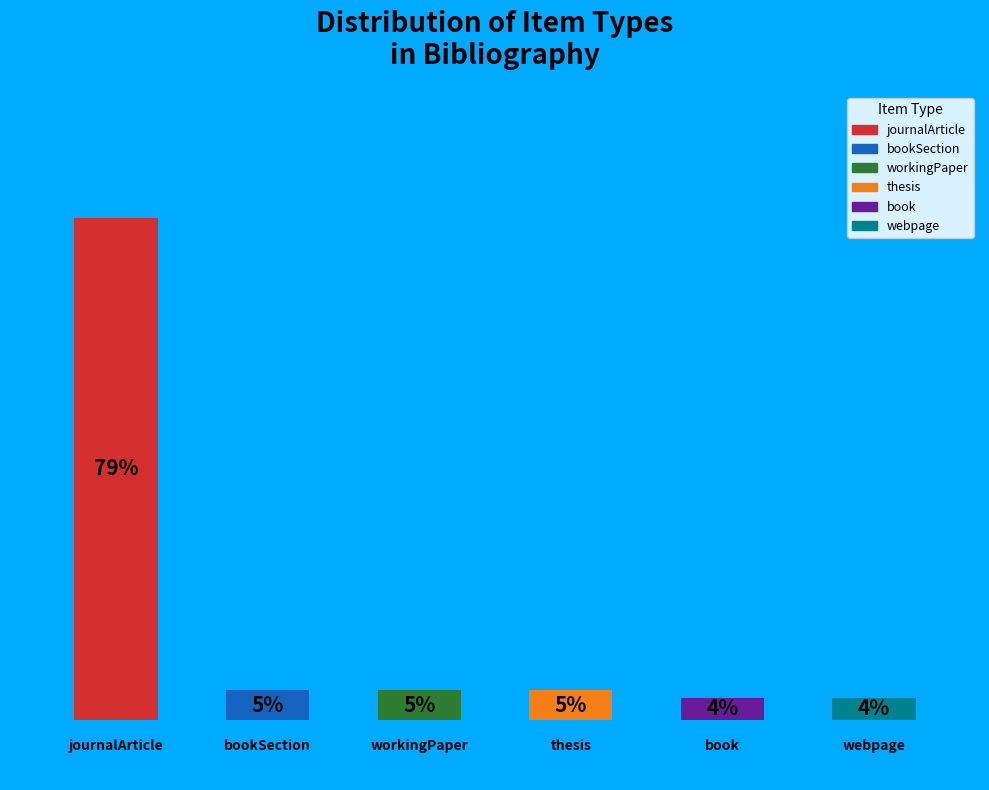

What is the smallest slice in the pie chart?

4